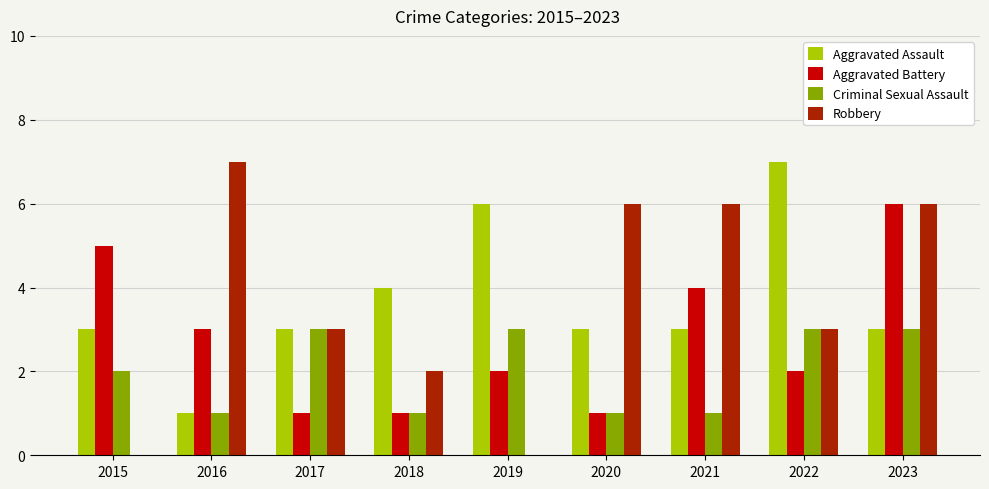

How many distinct data groups are displayed?

4